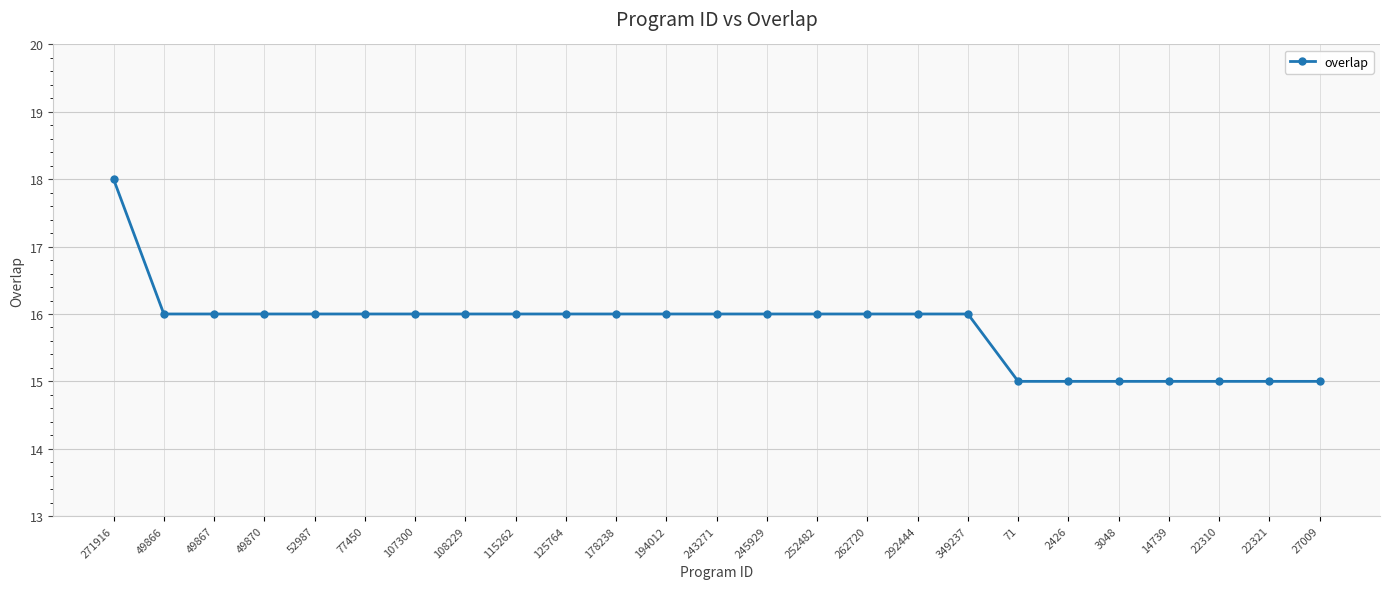

Where does the data first go above 16?

271916